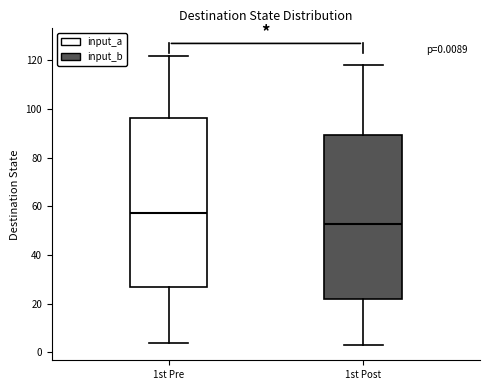

Which box's median line is the highest?

1st Pre